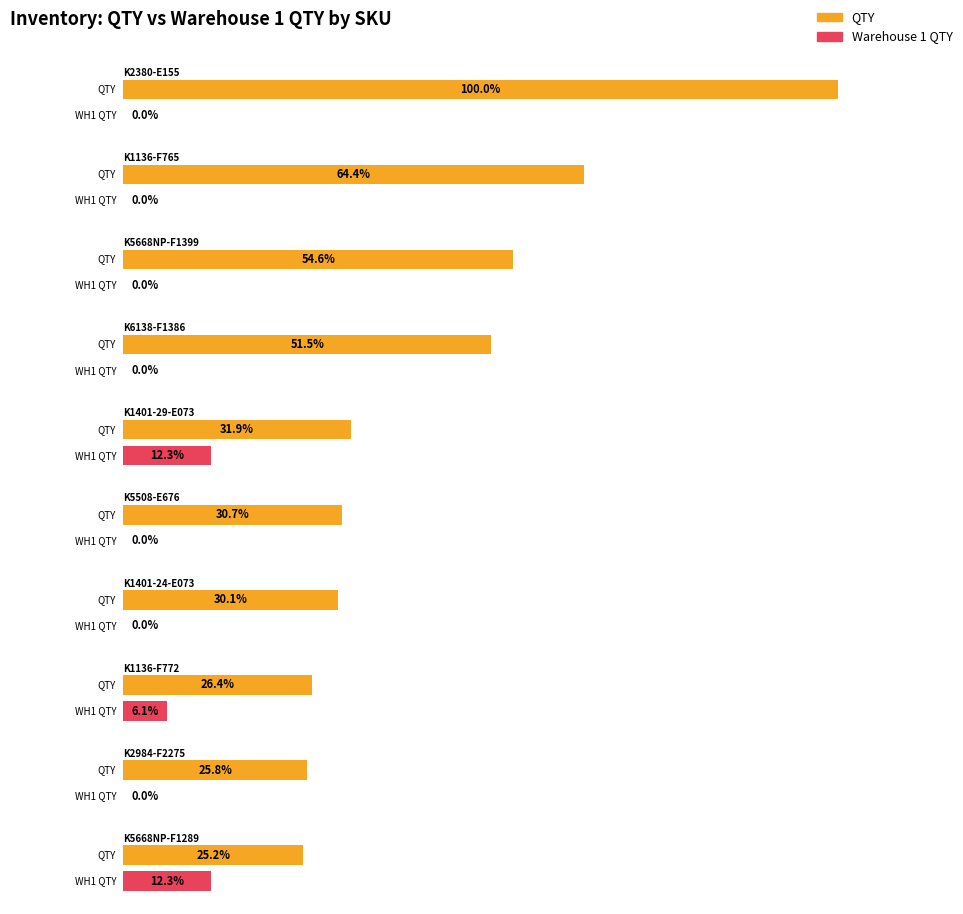

Which series has the widest spread of values?

QTY